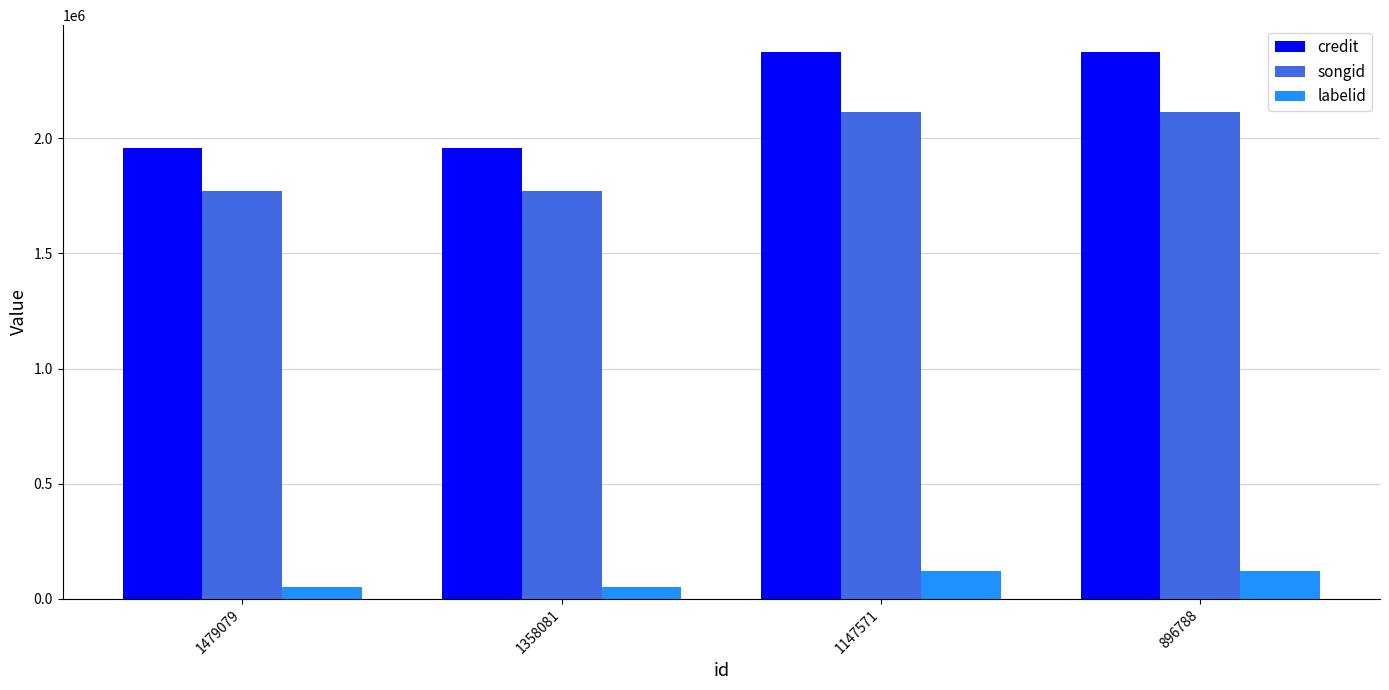

Rank the series at 1479079 from highest to lowest value.

credit, songid, labelid